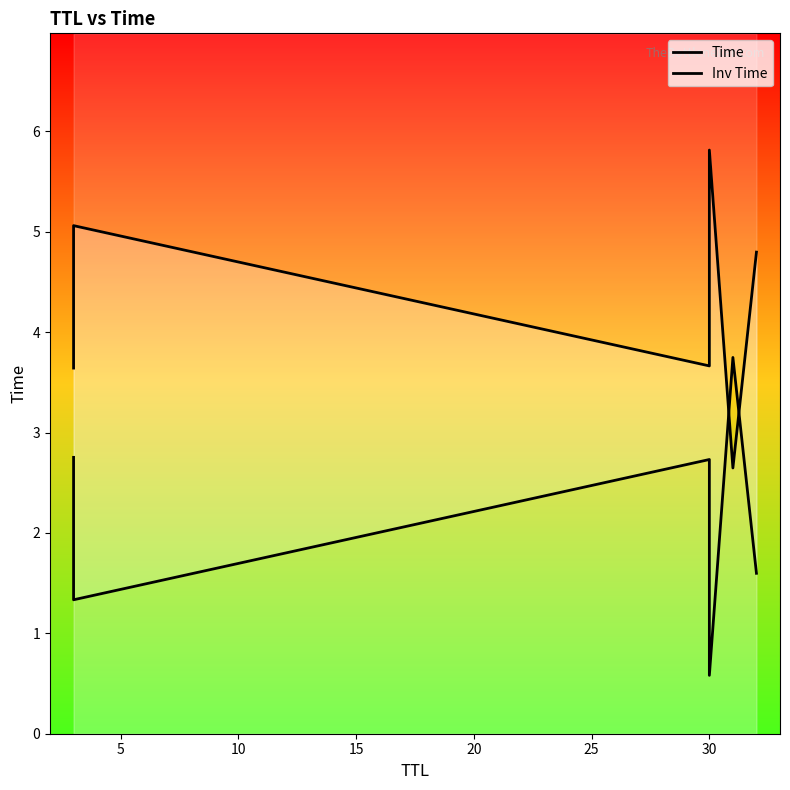

At 30, list the series in order from largest to smallest.

Time, Inv Time